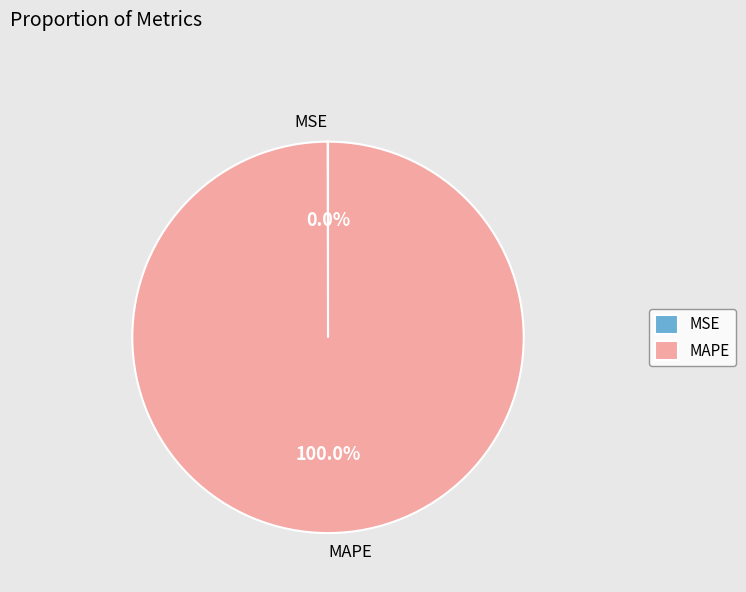

Which slice is the largest?

MAPE